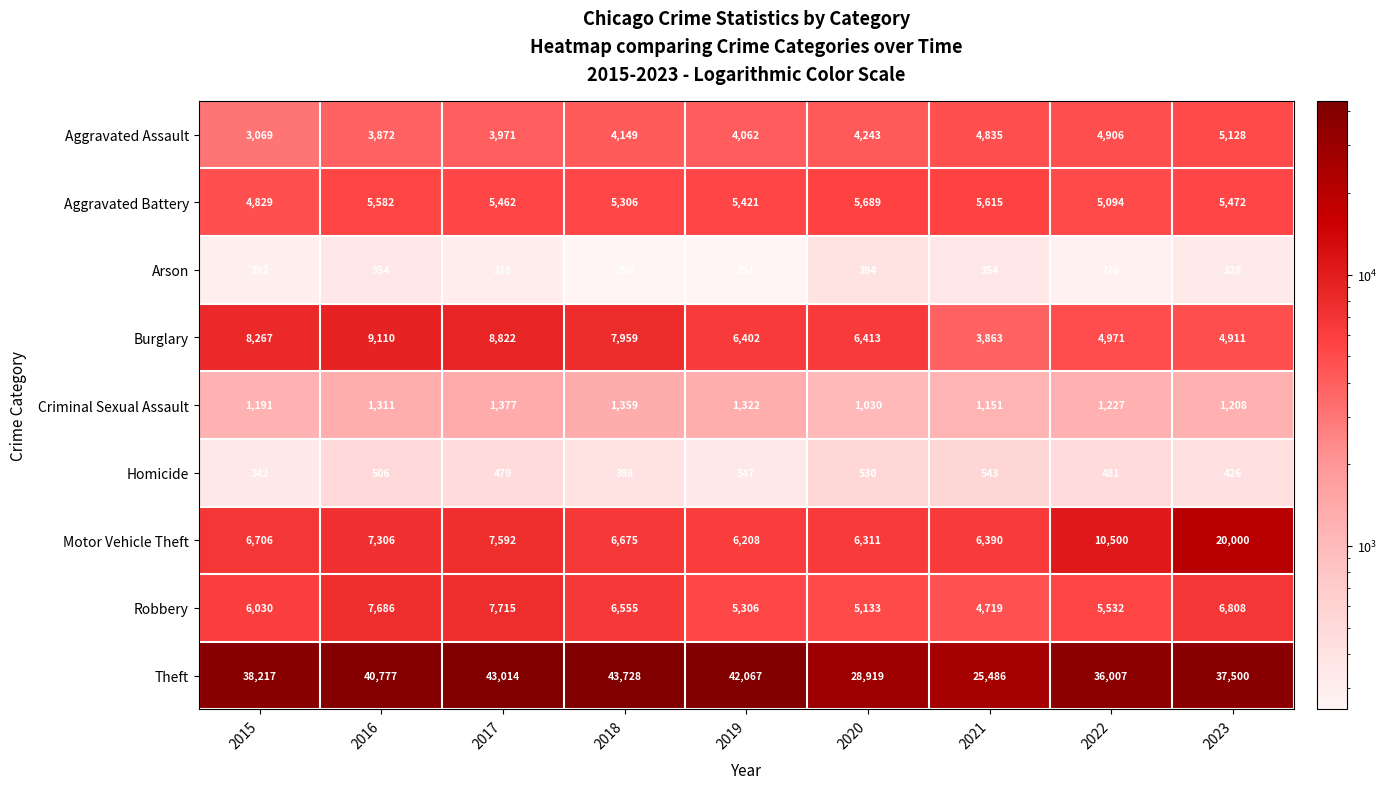

Rank the categories by Burglary value from lowest to highest.

2021, 2023, 2022, 2019, 2020, 2018, 2015, 2017, 2016